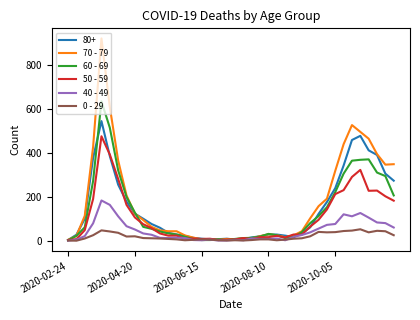

How many values in the 40 - 49 series are below 26?

20